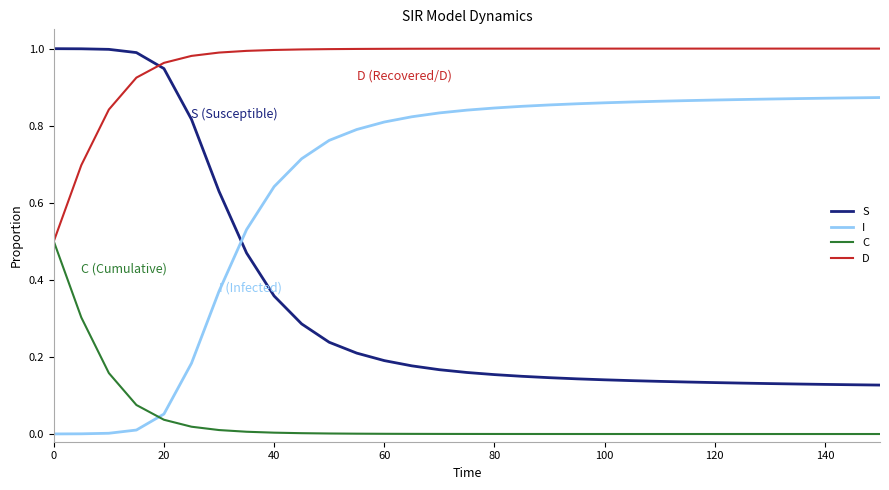

Does the chart have visible grid lines?

No